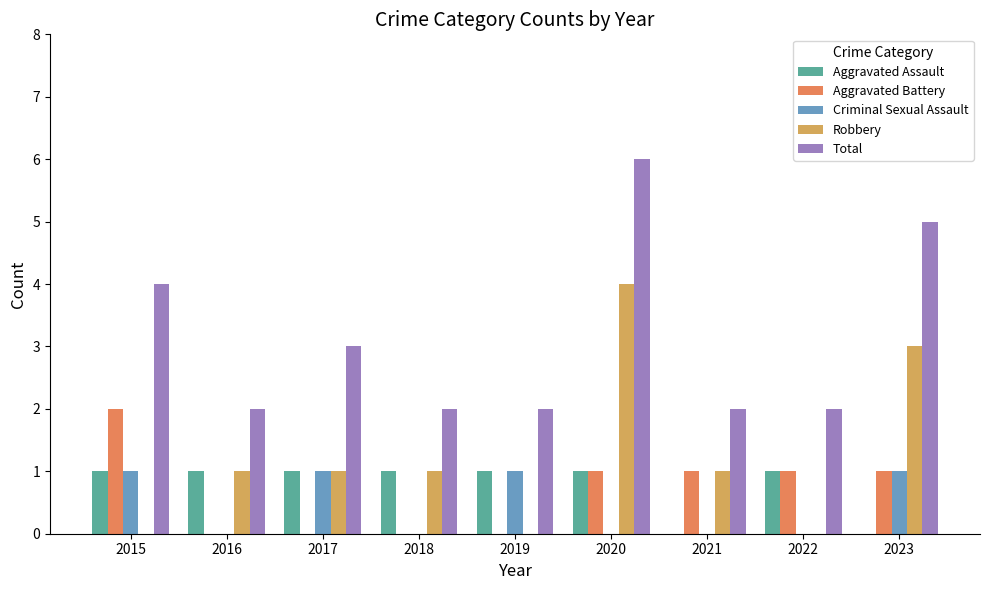

True or false: Aggravated Assault has a value of -1 at 2023.

False